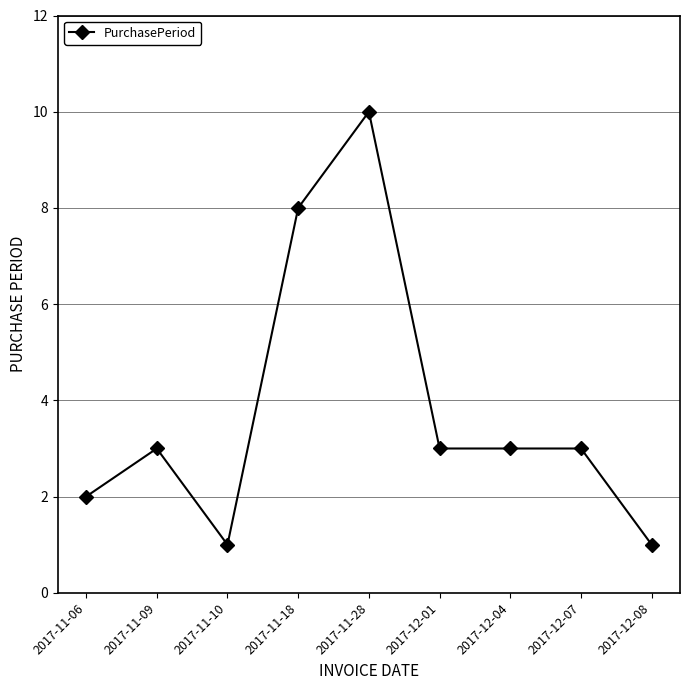

Reading left to right, list all the values displayed in this chart.

2017-11-06=2	2017-11-09=3	2017-11-10=1	2017-11-18=8	2017-11-28=10	2017-12-01=3	2017-12-04=3	2017-12-07=3	2017-12-08=1